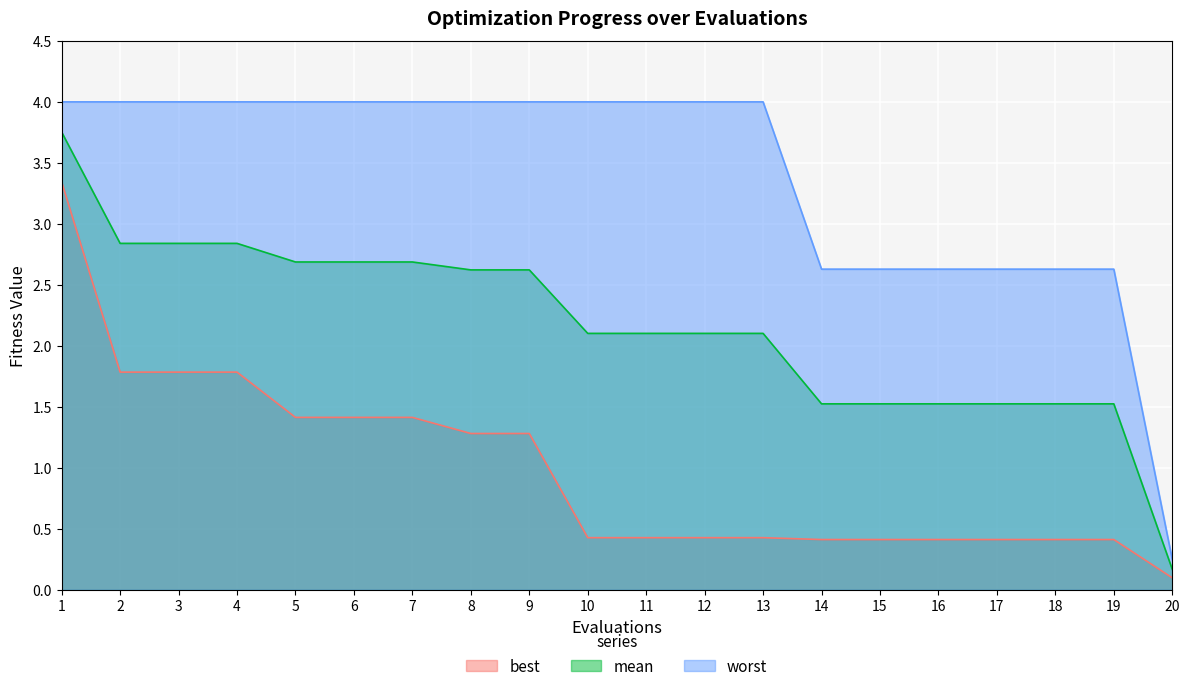

How many series are shown in this chart?

3